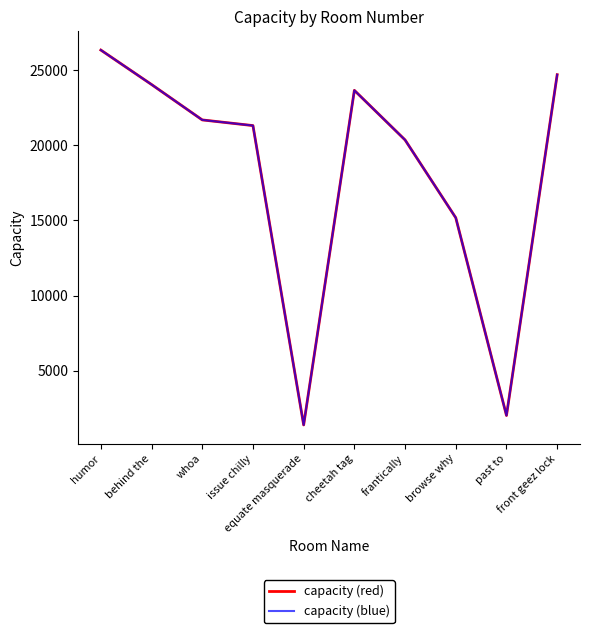

Does the chart have visible grid lines?

No